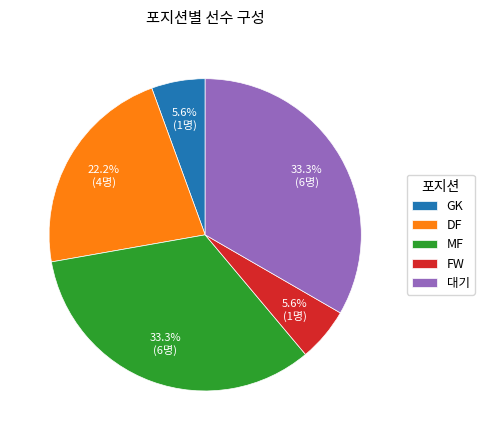

Count the number of slices in the pie.

5